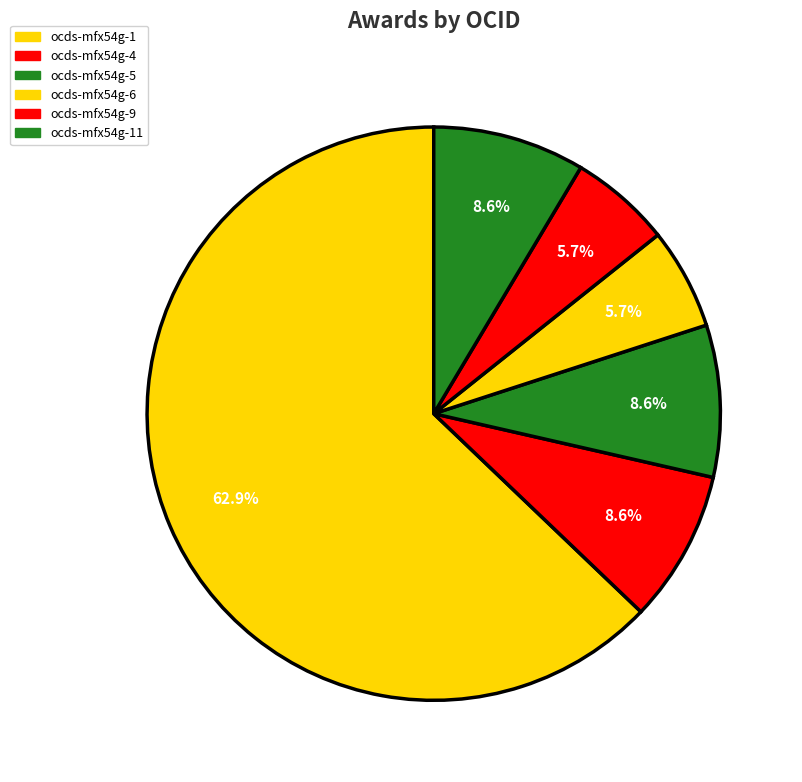

How much of the chart is everything except ocds-mfx54g-1?

37.1%